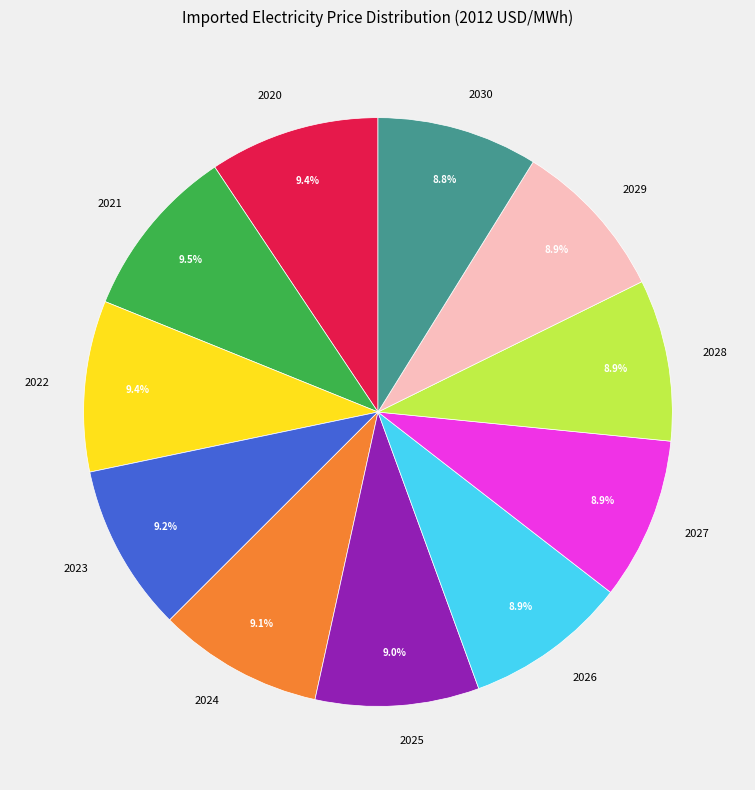

Between 2021 and 2027, which is larger?

2021